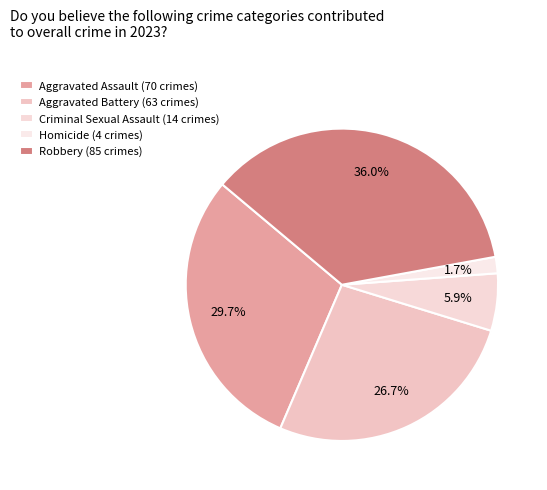

How many slices are in this pie chart?

5